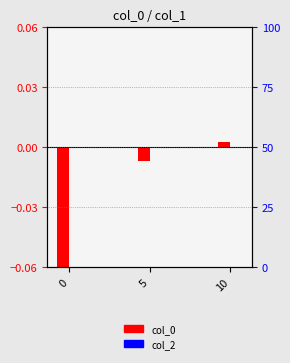

Rank the series by their average value, from highest to lowest.

col_2, col_0